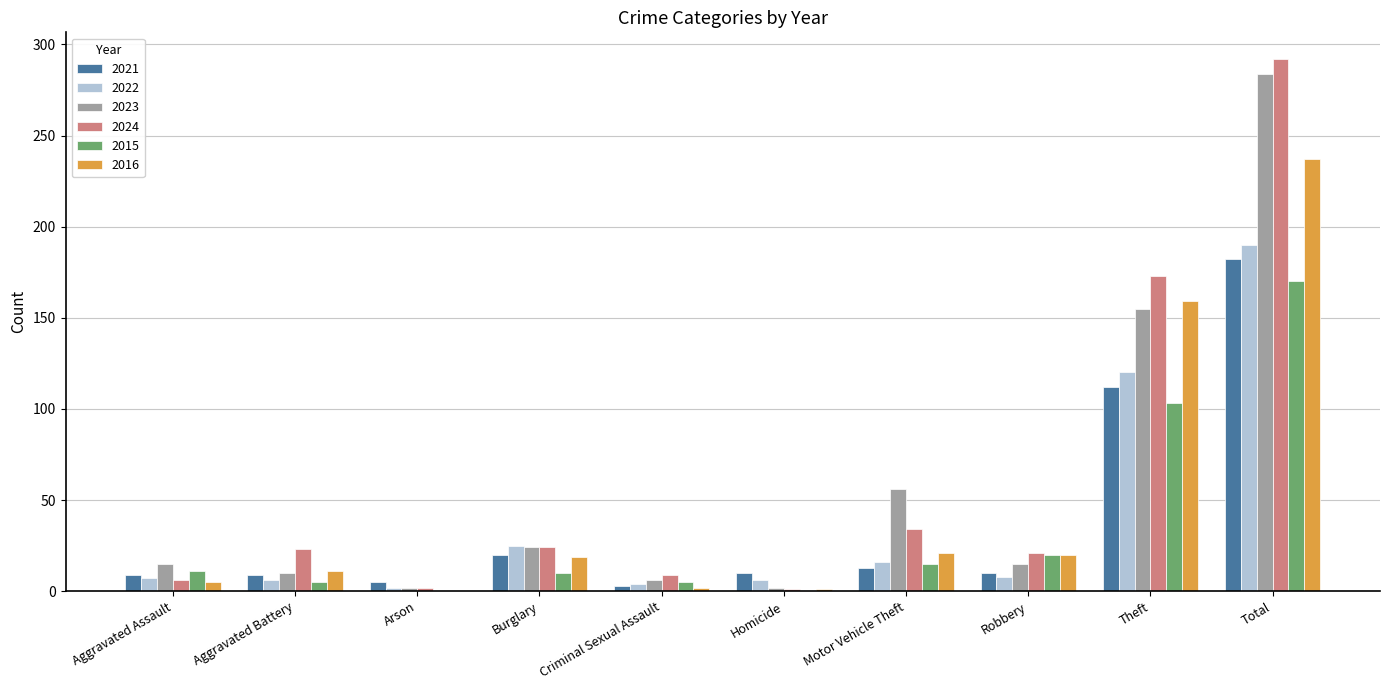

True or false: 2016 has a value of 125 at Arson.

False